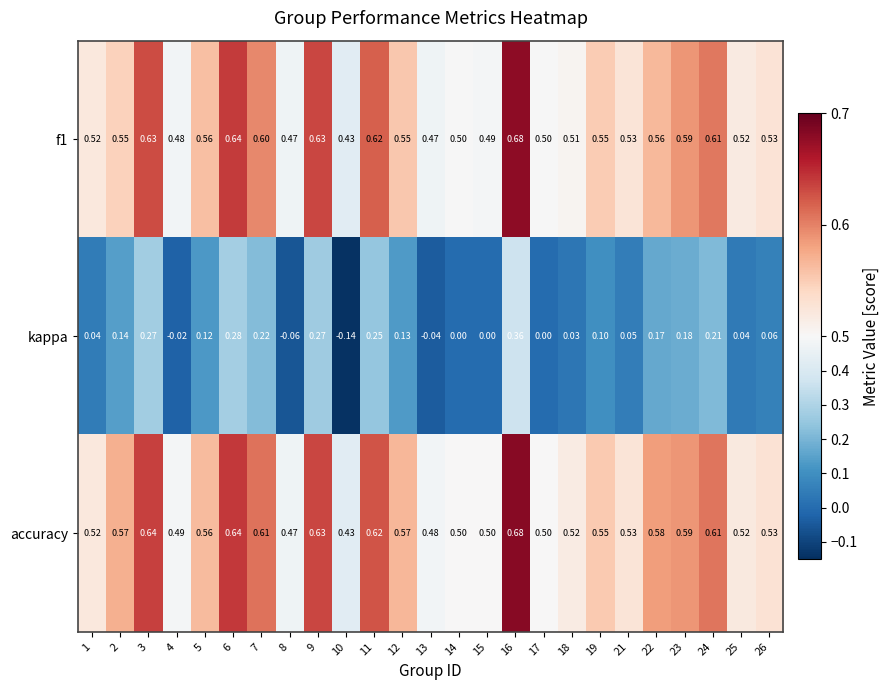

Which series has the largest total across all categories?

accuracy